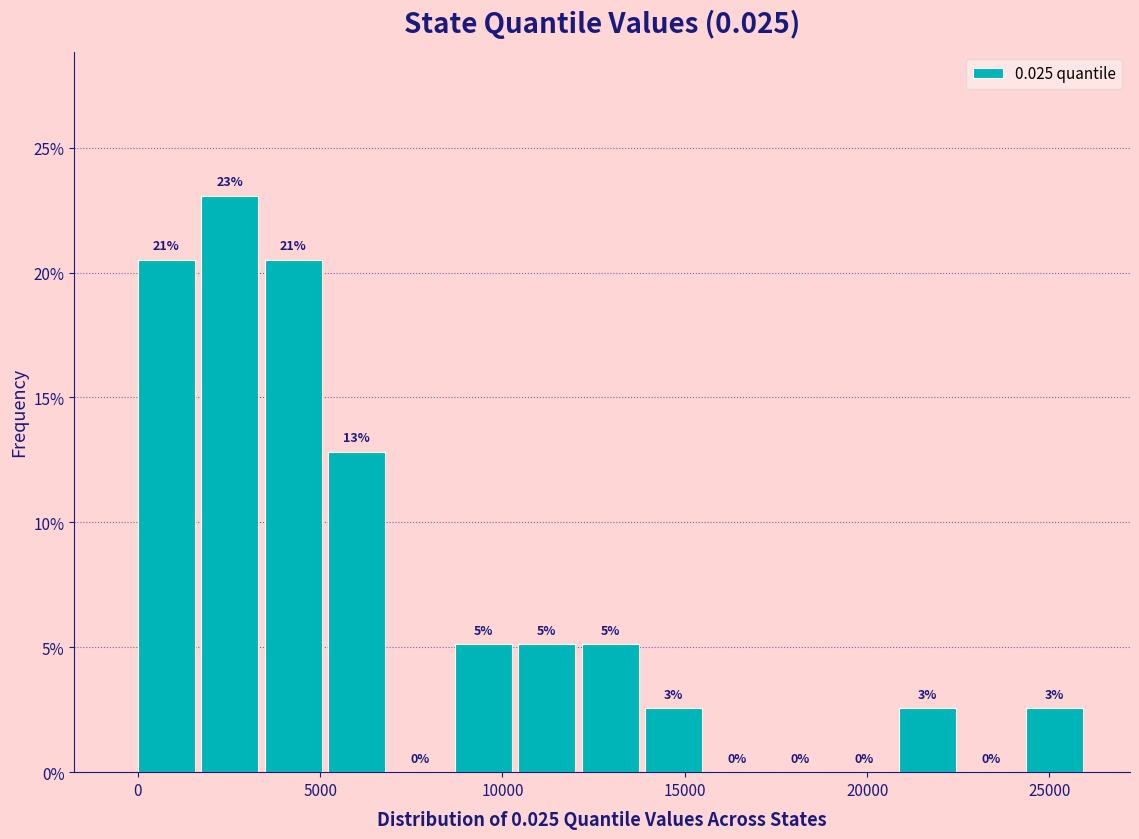

Read against the x-axis, roughly where is the centre of the tallest bar?

2500